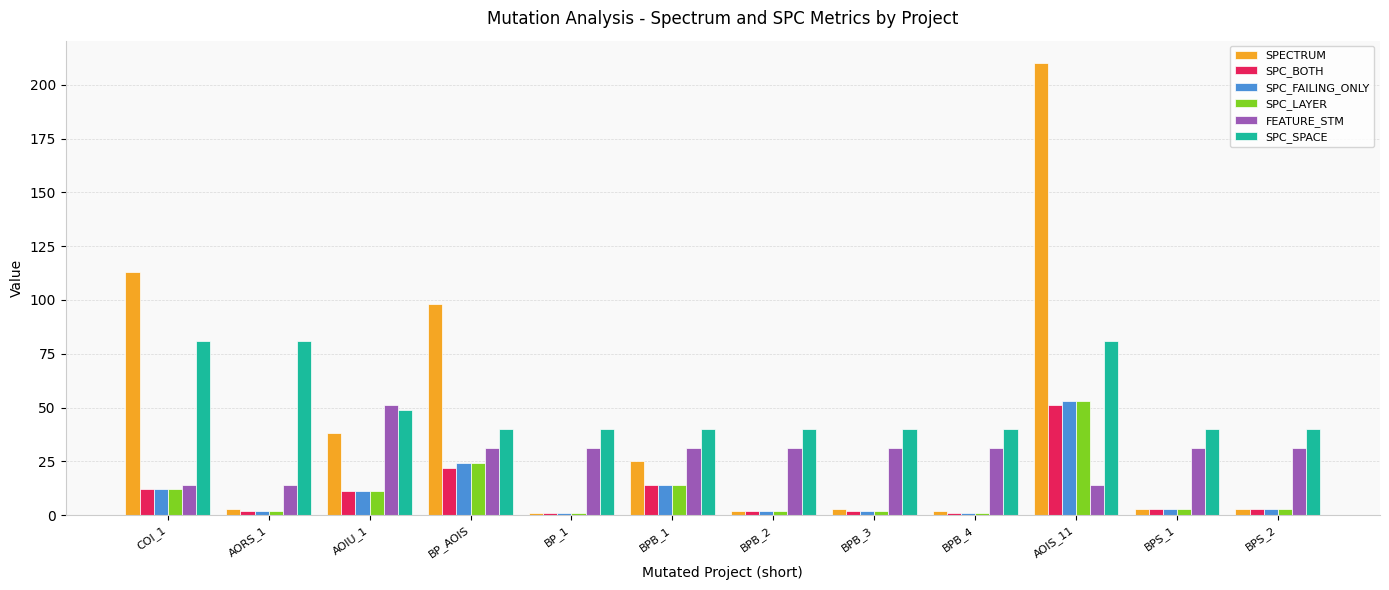

What is the difference between the second highest and second lowest values in the FEATURE_STM series?

17